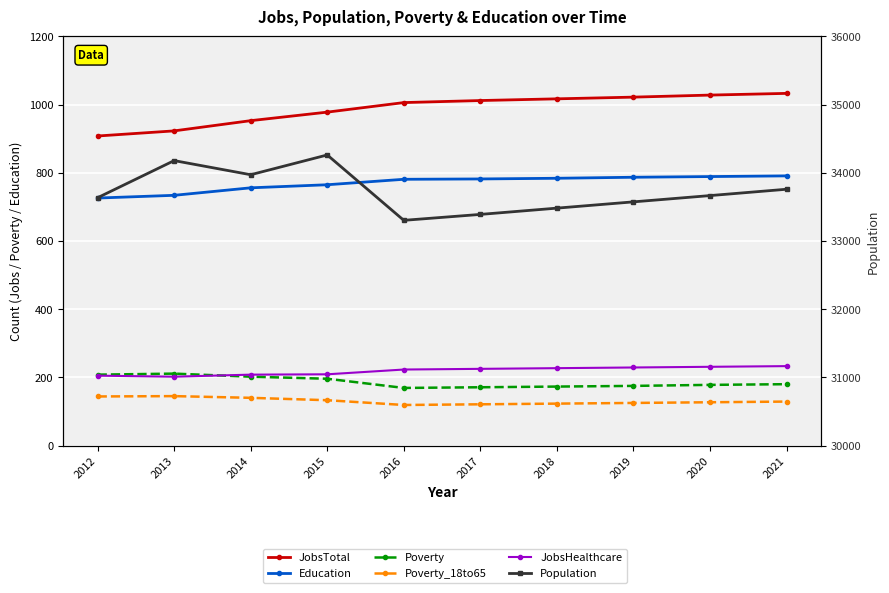

What are all the series names shown in the legend?

JobsTotal, Education, Poverty, Poverty_18to65, JobsHealthcare, Population